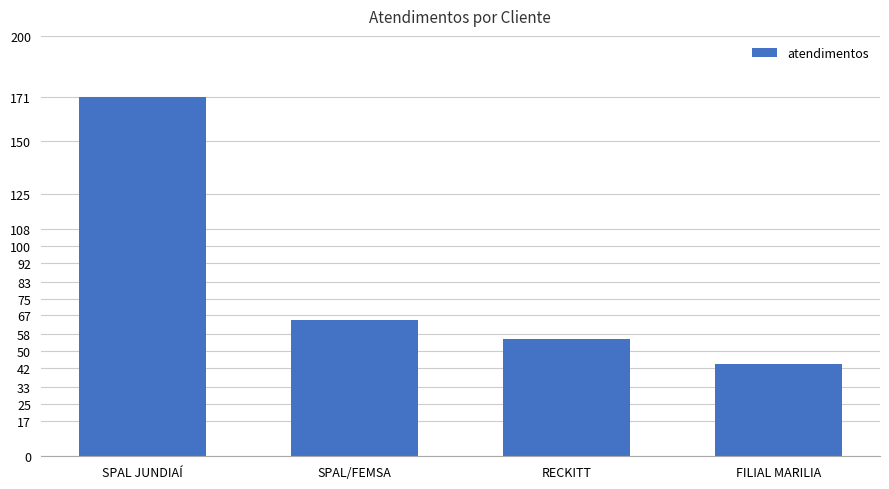

At which label does the data first exceed 65?

SPAL JUNDIAÍ